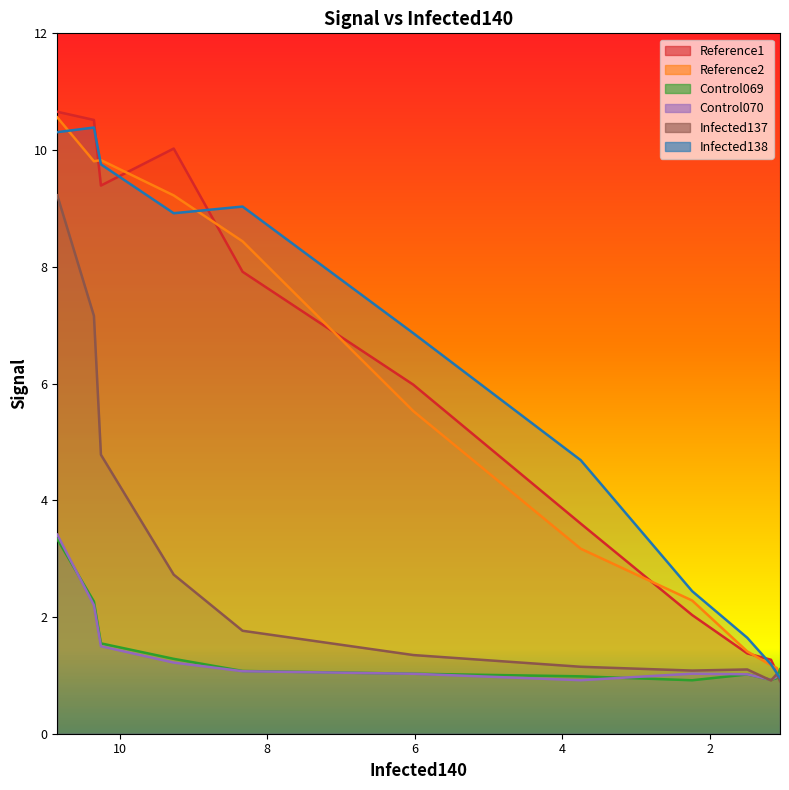

Rank the categories by Infected138 value from highest to lowest.

10.349, 10.846, 10.254, 8.333, 9.267, 6.018, 3.747, 2.235, 1.488, 1.166, 1.087, 1.044